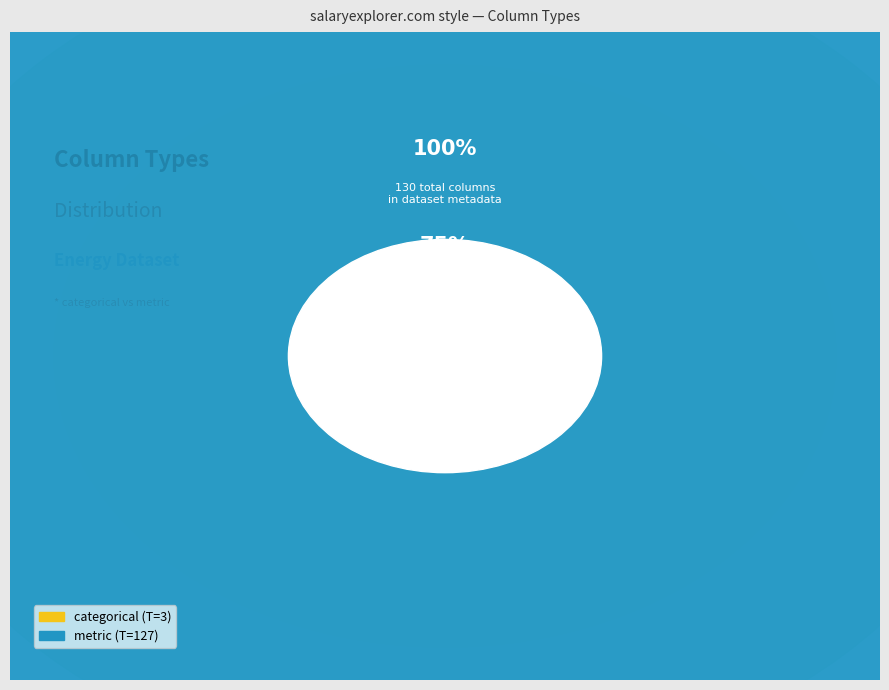

What is the change in value from categorical to metric?

+124